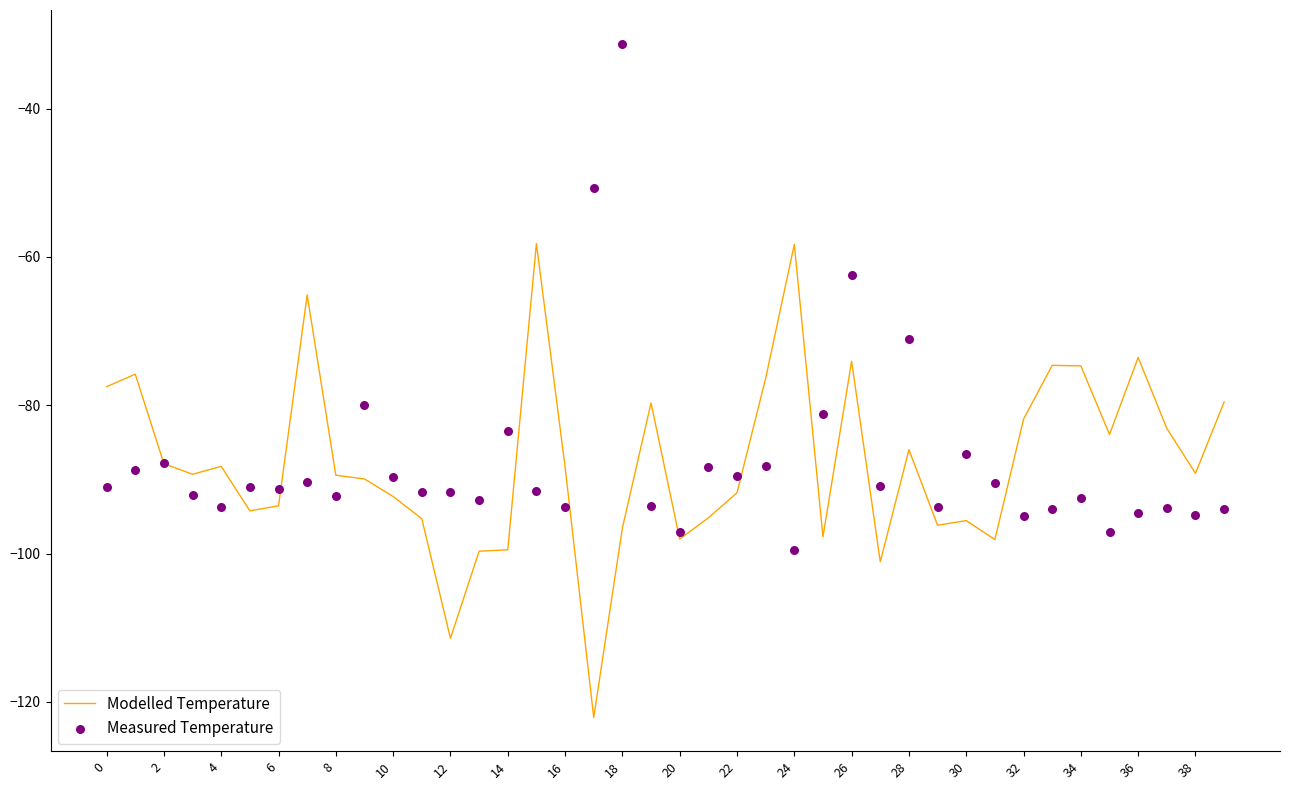

Which series has the largest Y range (max minus min)?

Measured Temperature